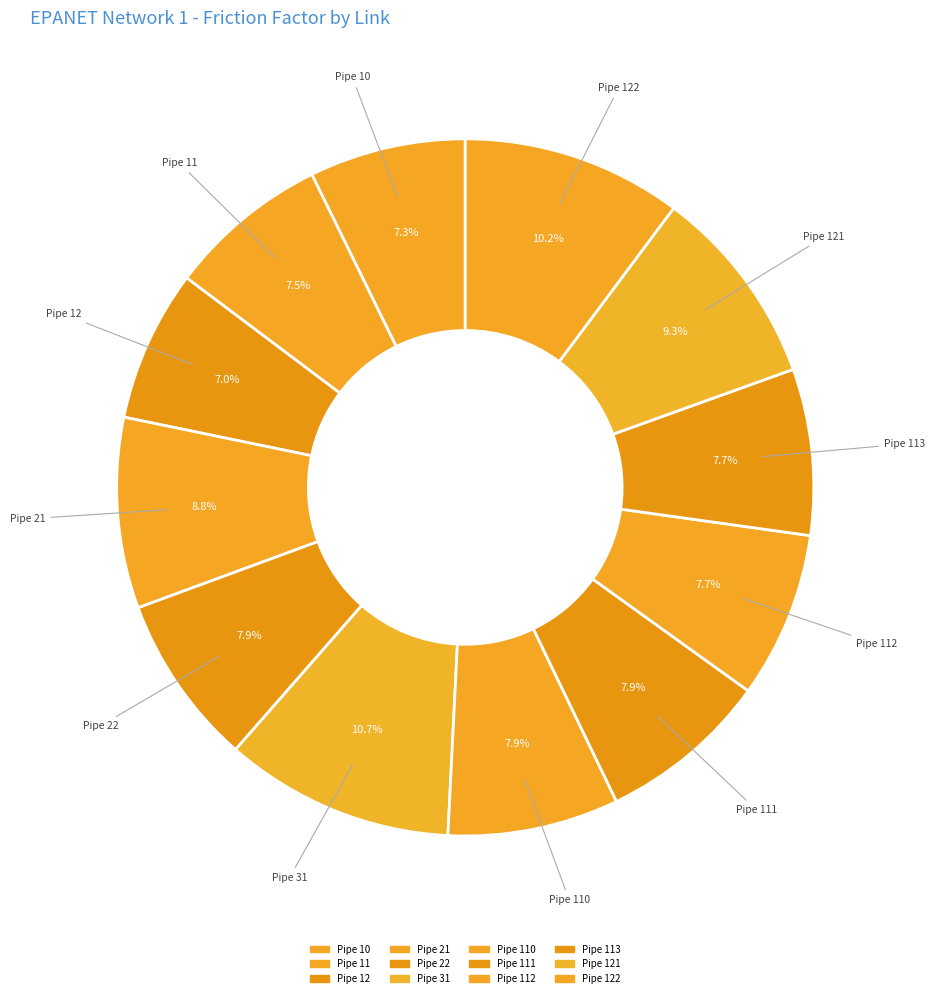

How many segments does this pie chart have?

12